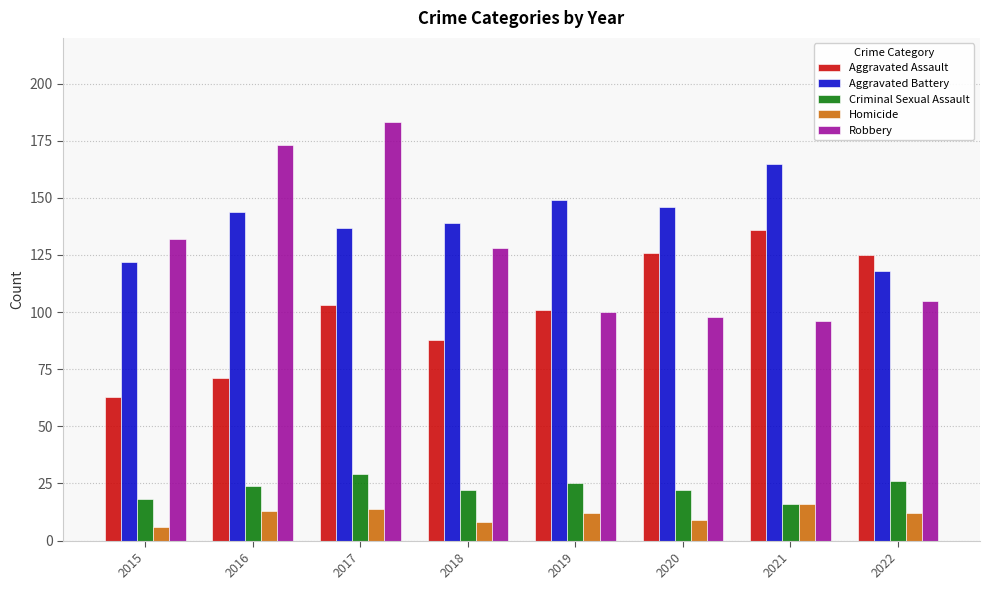

How many bars are there in total?

40